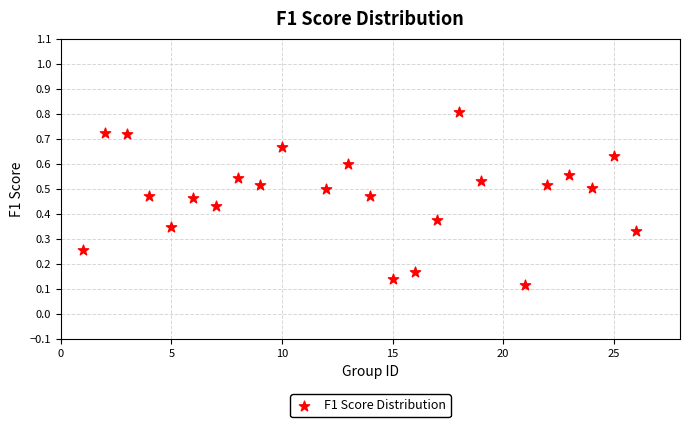

What is the range of X values (max minus min)?

25.0